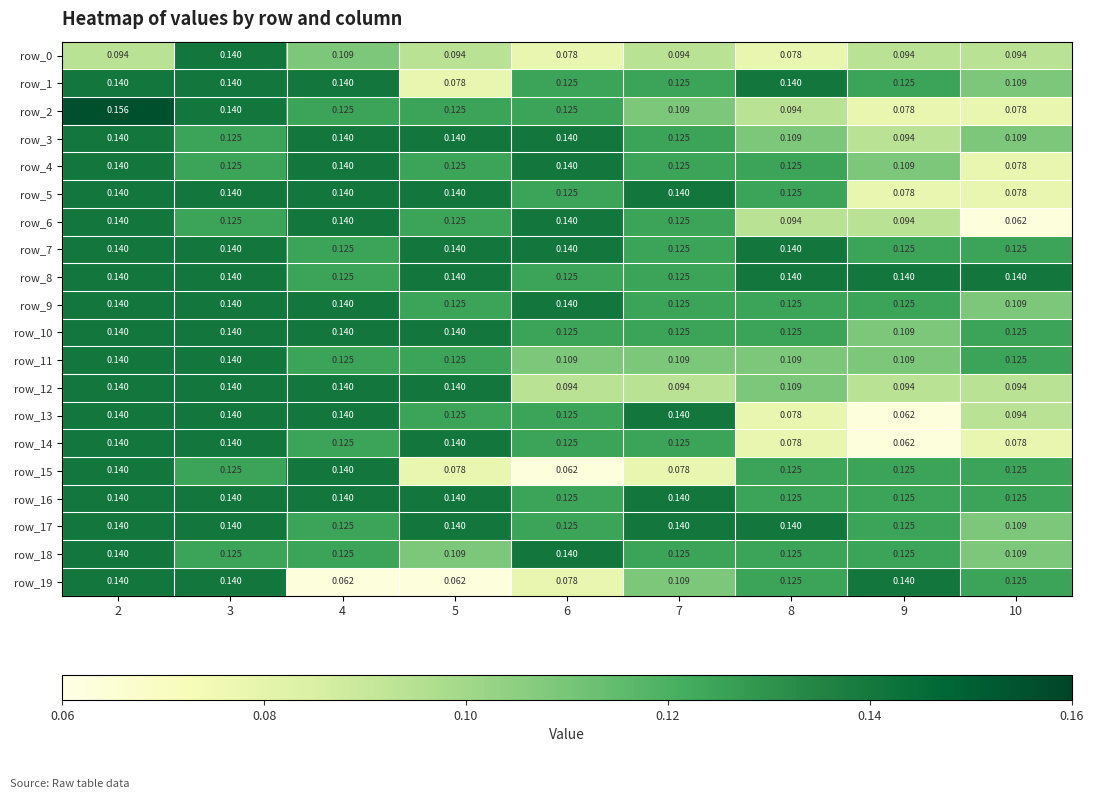

Is the value of row_19 at 7 greater than the value of row_16 at 5?

No